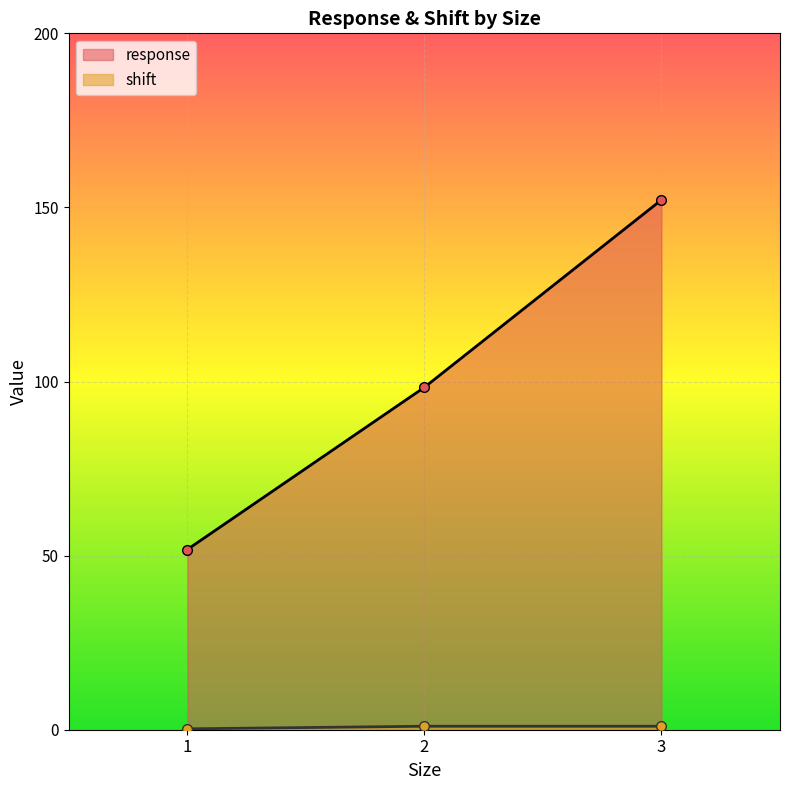

How many lines are shown in the chart?

2